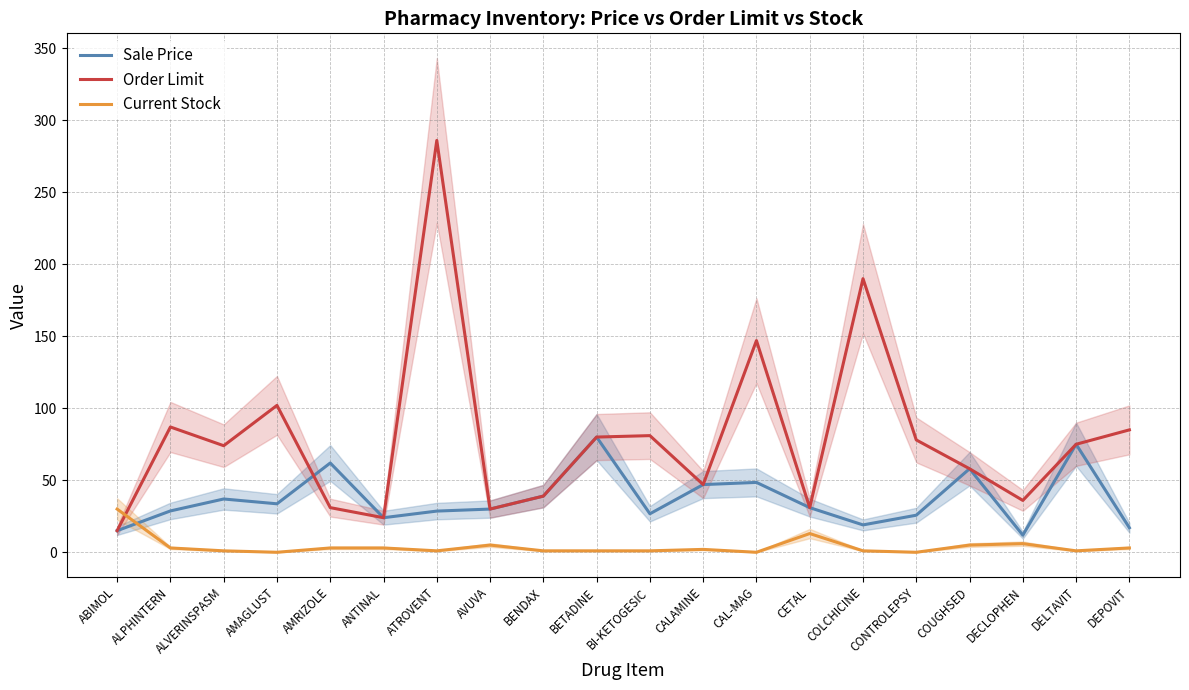

Rank the categories by Sale Price value from lowest to highest.

DECLOPHEN, ABIMOL, DEPOVIT, COLCHICINE, ANTINAL, CONTROLEPSY, BI-KETOGESIC, ATROVENT, ALPHINTERN, AVUVA, CETAL, AMAGLUST, ALVERINSPASM, BENDAX, CALAMINE, CAL-MAG, COUGHSED, AMRIZOLE, DELTAVIT, BETADINE